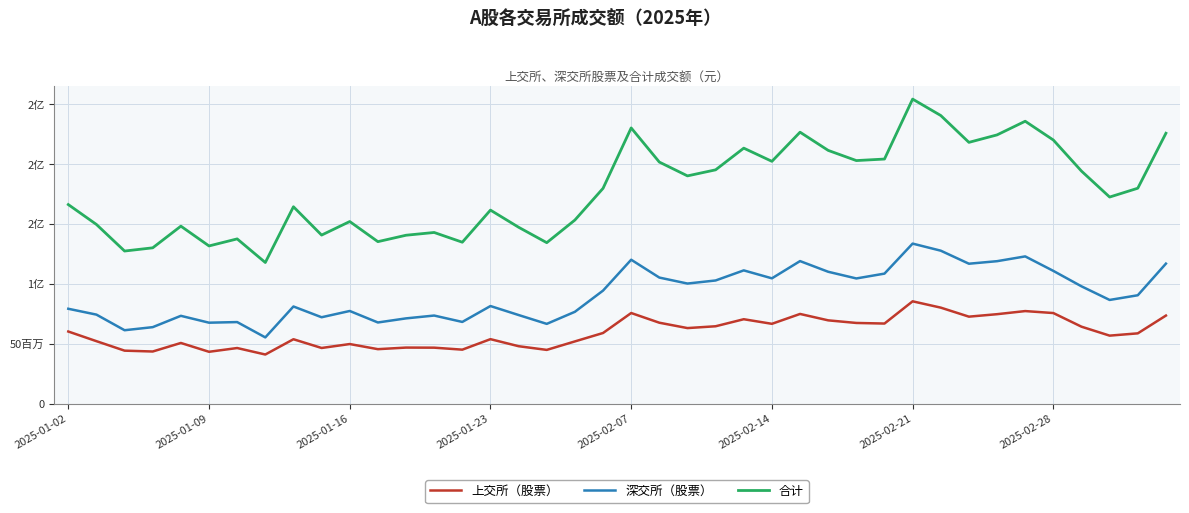

Is this an area chart (filled region under the line)?

No